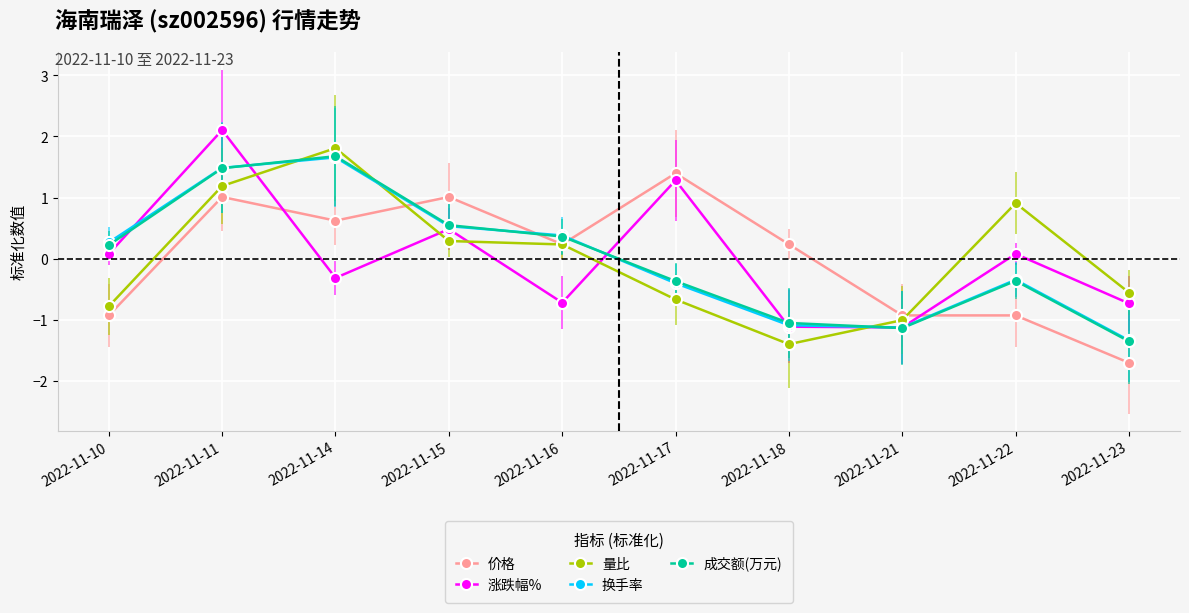

Is this an area chart (filled region under the line)?

No